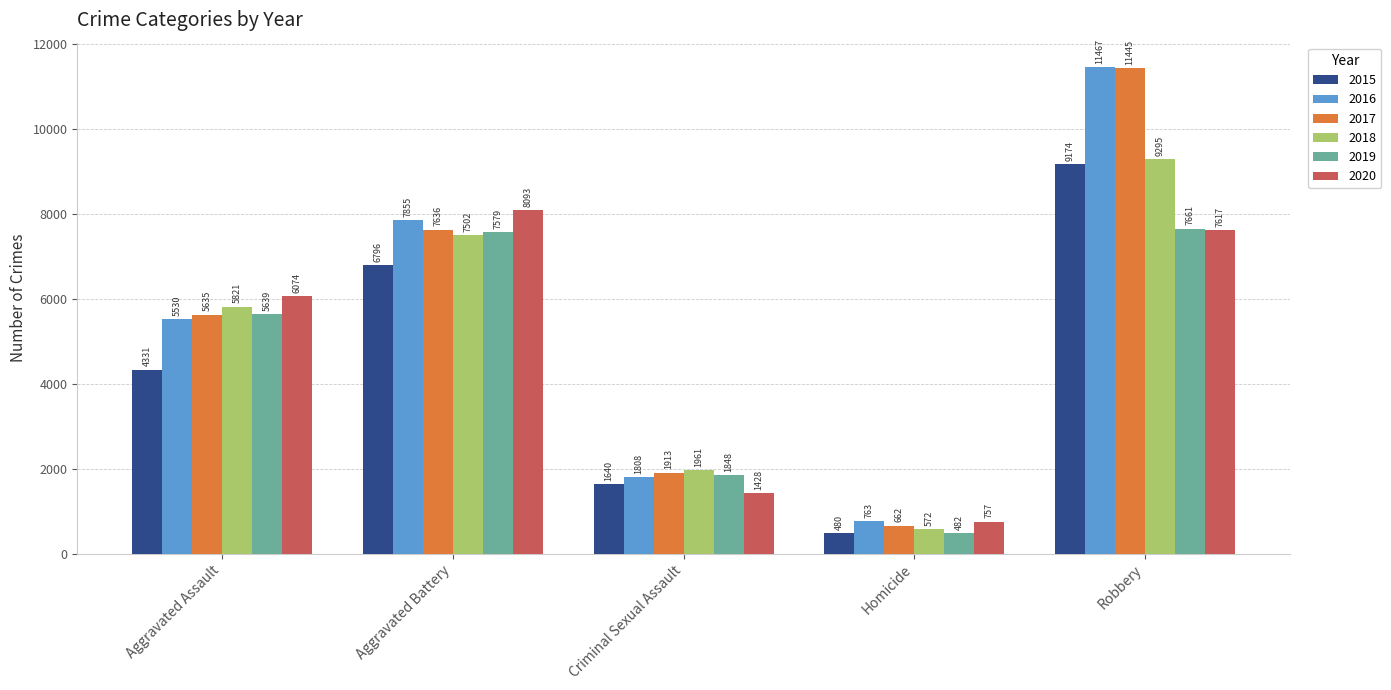

What is the difference between the highest and lowest values at Aggravated Assault?

1743